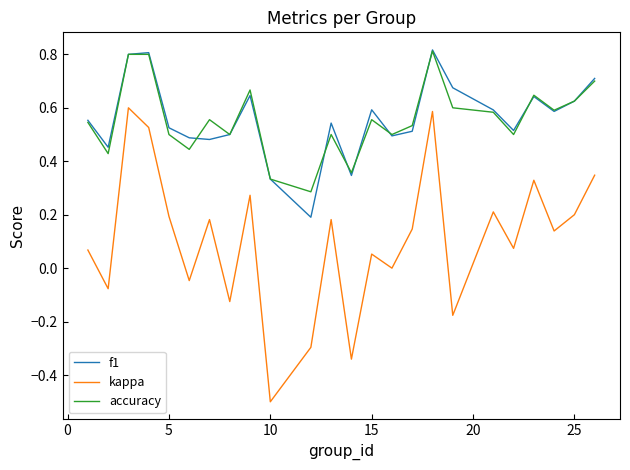

Which series has the largest range (max minus min)?

kappa